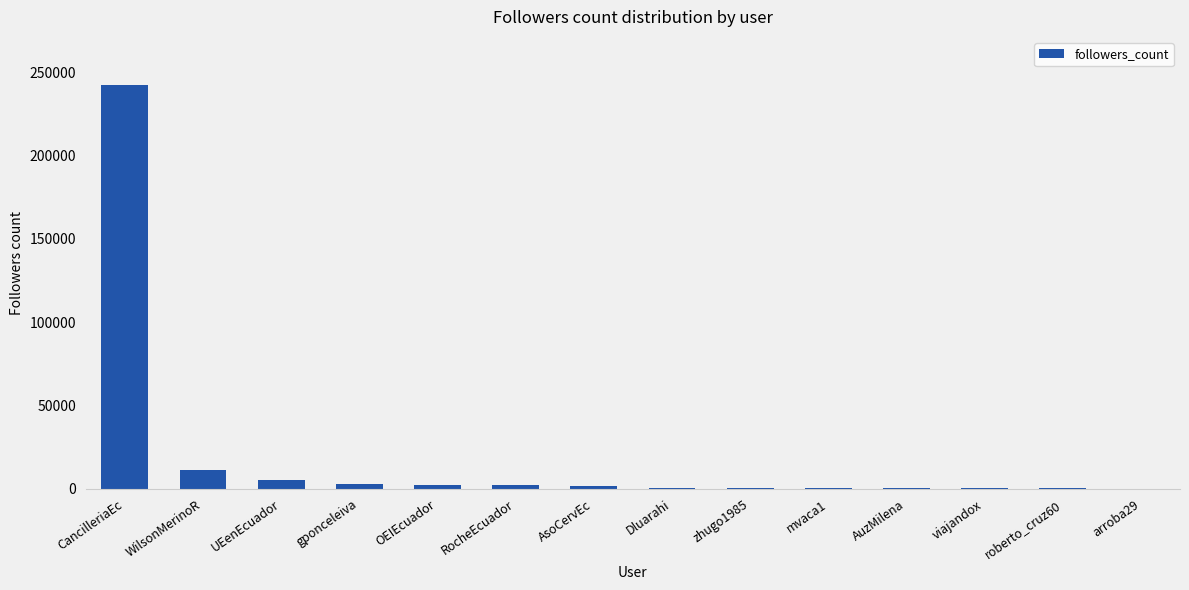

Which label corresponds to the largest value in the chart?

CancilleriaEc